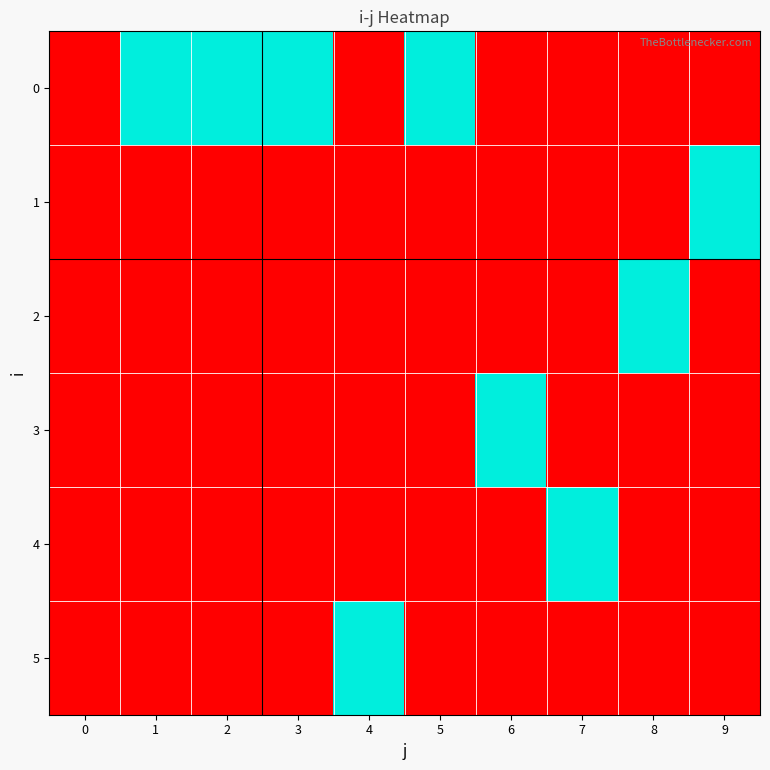

Reading left to right, extract all data points from this chart.

0: 0=0	1=1	2=1	3=1	4=0	5=1	6=0	7=0	8=0	9=0
1: 0=0	1=0	2=0	3=0	4=0	5=0	6=0	7=0	8=0	9=1
2: 0=0	1=0	2=0	3=0	4=0	5=0	6=0	7=0	8=1	9=0
3: 0=0	1=0	2=0	3=0	4=0	5=0	6=1	7=0	8=0	9=0
4: 0=0	1=0	2=0	3=0	4=0	5=0	6=0	7=1	8=0	9=0
5: 0=0	1=0	2=0	3=0	4=1	5=0	6=0	7=0	8=0	9=0